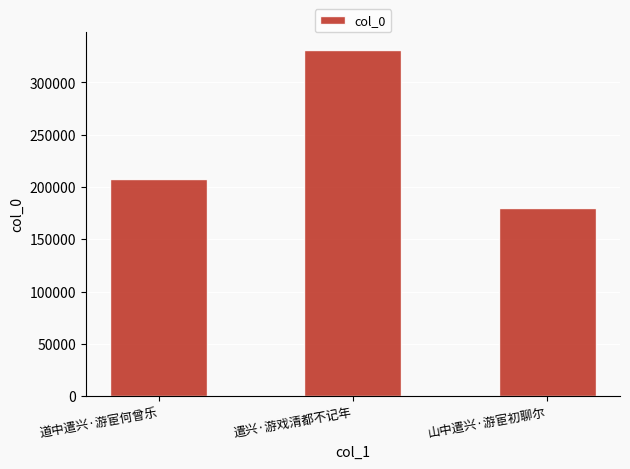

Which has a higher value, 遣兴·游戏清都不记年 or 山中遣兴·游宦初聊尔?

遣兴·游戏清都不记年